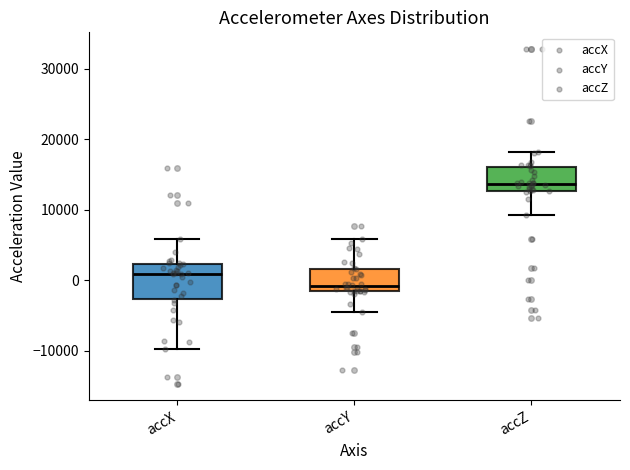

Reading left to right, read every box against the y-axis: the position of its median line, the range the box covers, and the ends of its whiskers. The values are not printed on the chart, so give them approximately, as read against the axis.

accX: median 1000, box -3000 to 2000, whiskers -10000 to 6000
accY: median -1000, box -2000 to 2000, whiskers -4000 to 6000
accZ: median 14000, box 13000 to 16000, whiskers 9000 to 18000